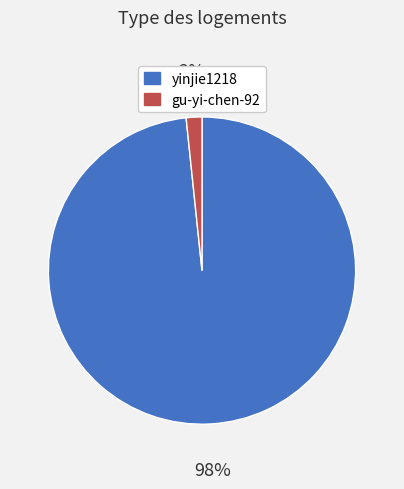

How many segments does this pie chart have?

2